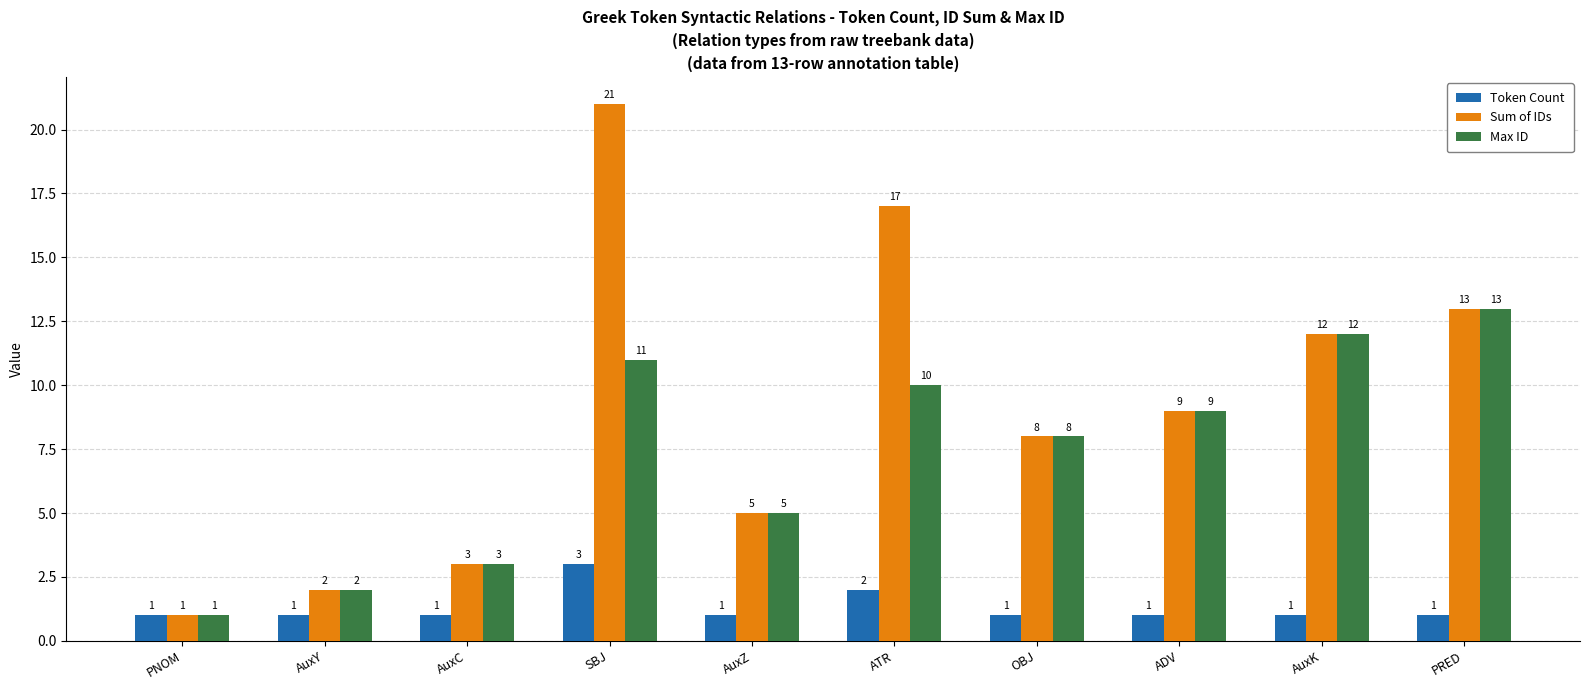

What are all the series names shown in the legend?

Token Count, Sum of IDs, Max ID